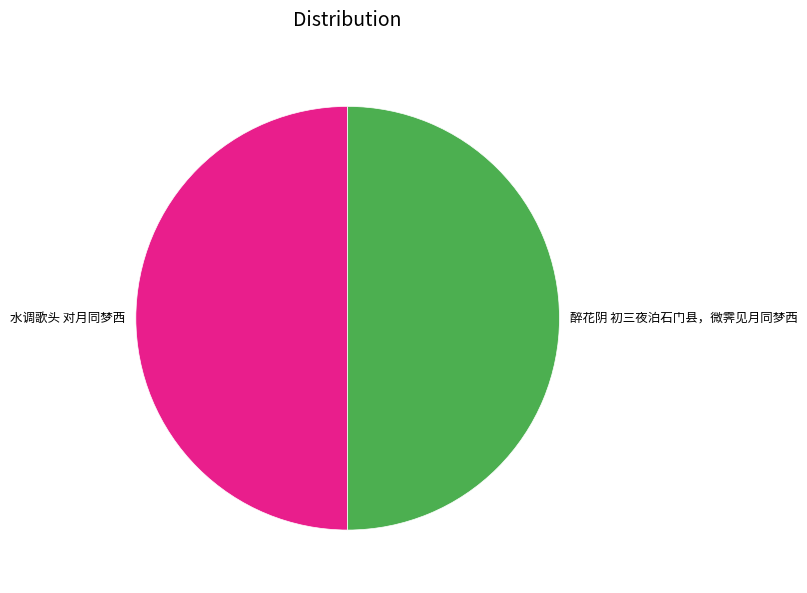

Do 水调歌头 对月同梦西 and 醉花阴 初三夜泊石门县，微霁见月同梦西 together represent more than half of the pie?

Yes